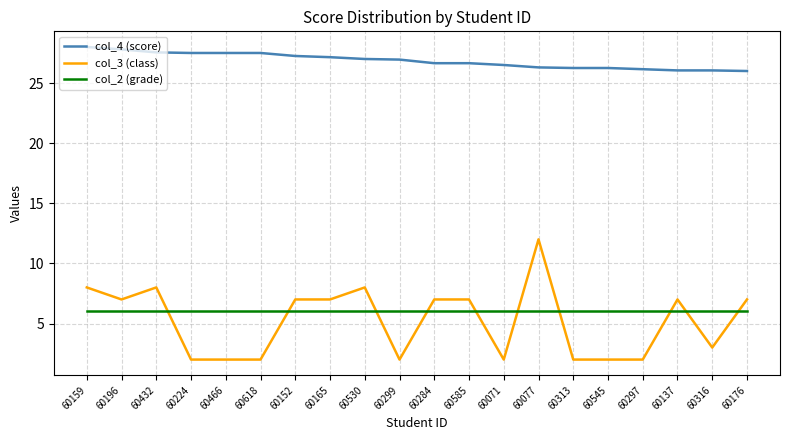

What is the smallest value displayed?

2.0